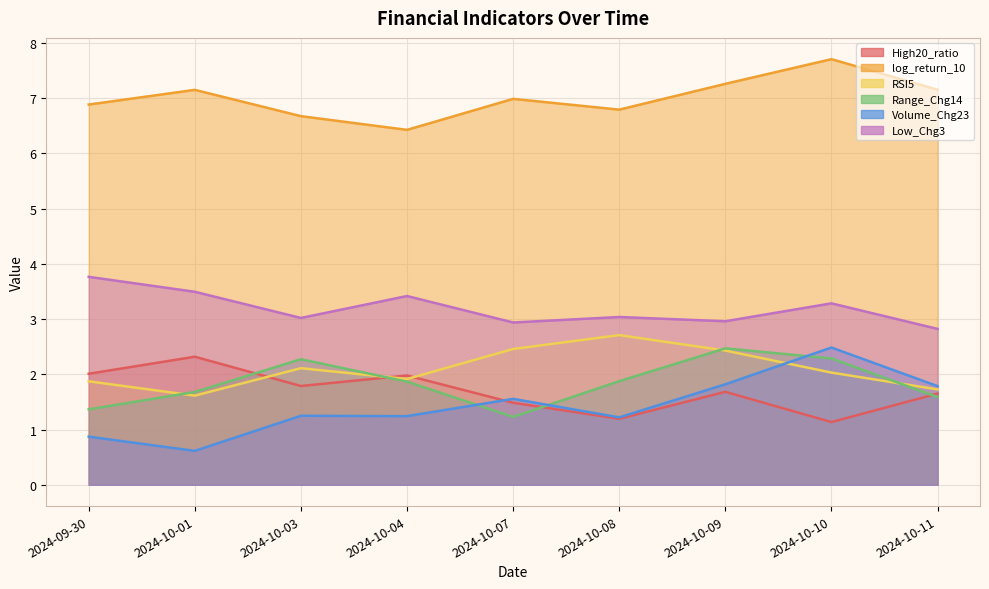

Reading left to right, list all the values displayed in this chart.

High20_ratio: 2.0	2.3	1.8	2.0	1.5	1.2	1.7	1.1	1.7
log_return_10: 6.9	7.1	6.7	6.4	7.0	6.8	7.3	7.7	7.2
RSI5: 1.9	1.6	2.1	1.9	2.5	2.7	2.4	2.0	1.7
Range_Chg14: 1.4	1.7	2.3	1.9	1.2	1.9	2.5	2.3	1.6
Volume_Chg23: 0.9	0.6	1.2	1.2	1.6	1.2	1.8	2.5	1.8
Low_Chg3: 3.8	3.5	3.0	3.4	2.9	3.0	3.0	3.3	2.8